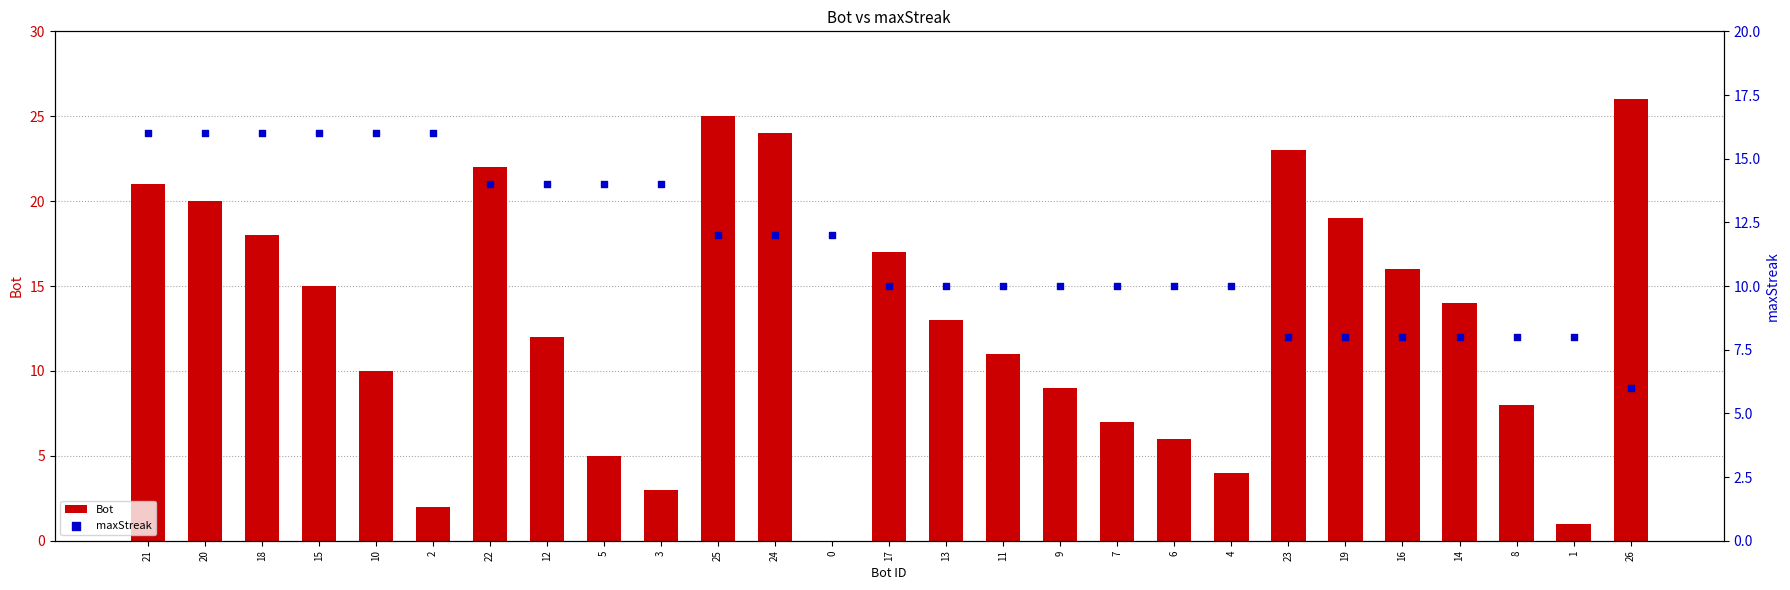

Which series contains the lowest Y value?

Bot